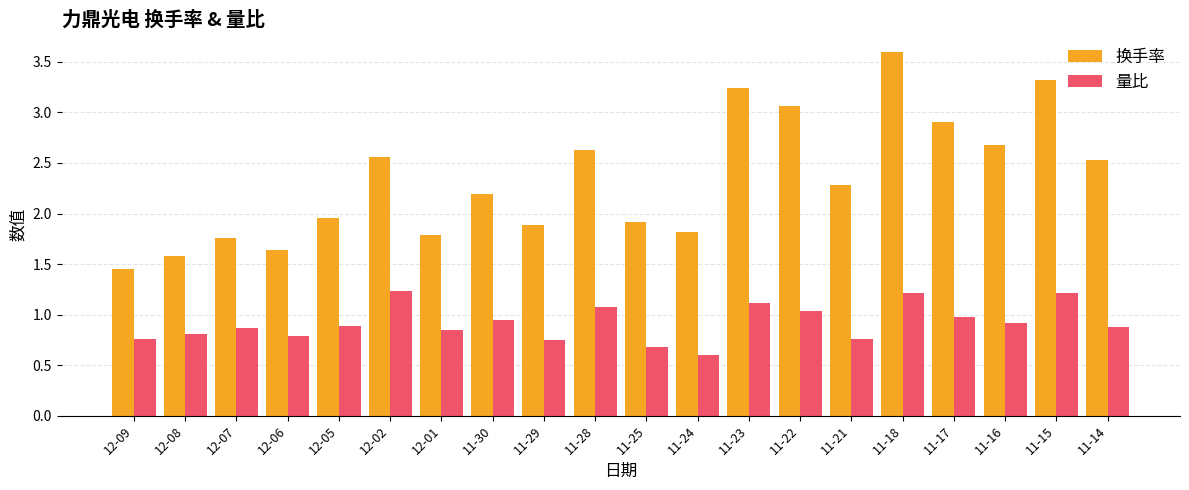

How many bars are there in total?

40